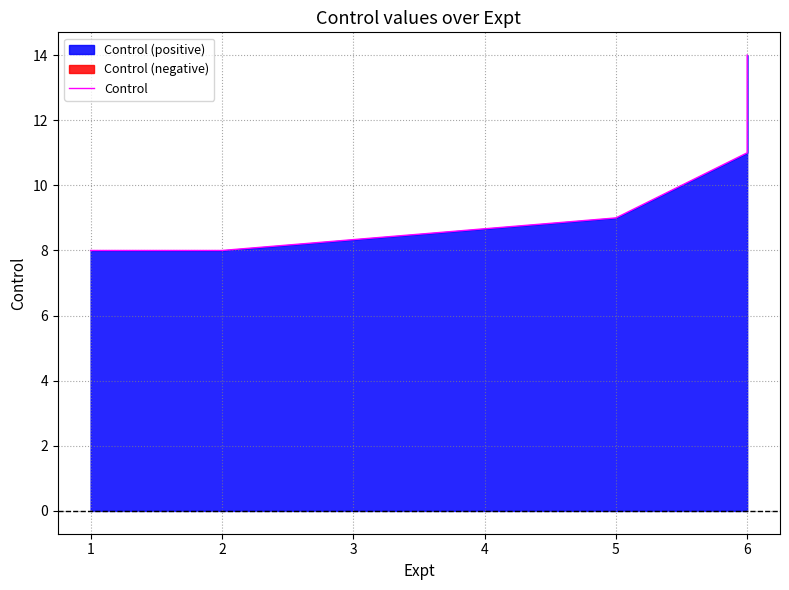

What is the smallest value displayed?

8